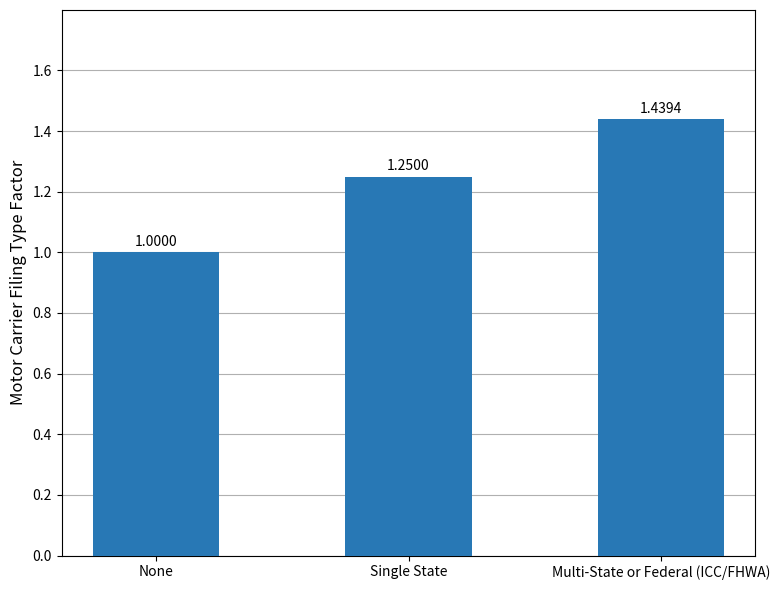

At which category does the chart reach its minimum across all series?

None